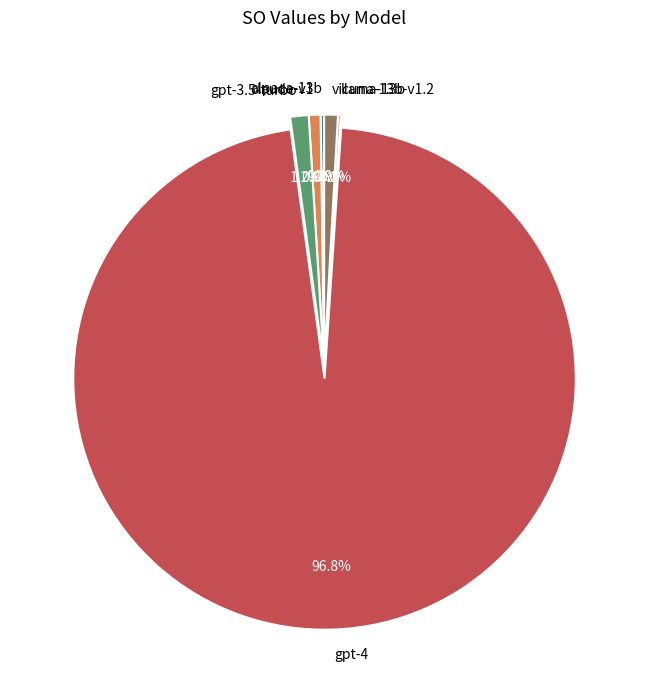

Is the sum of vicuna-13b-v1.2 and gpt-3.5-turbo greater than half?

No